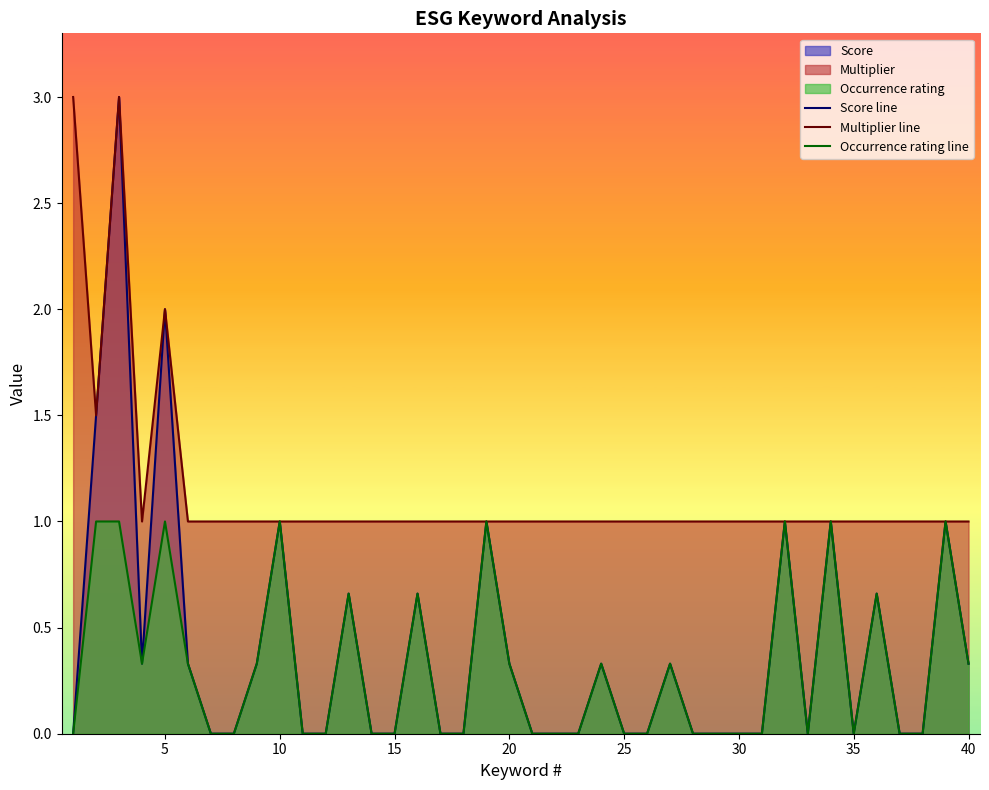

What are all the series names shown in the legend?

Score line, Multiplier line, Occurrence rating line